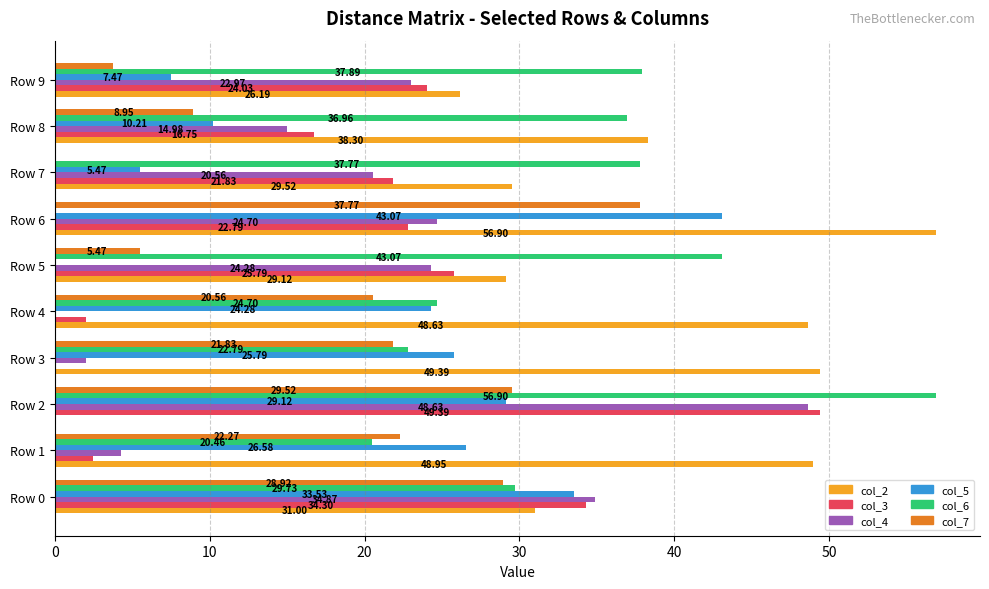

How many positive values does the col_5 series have?

9